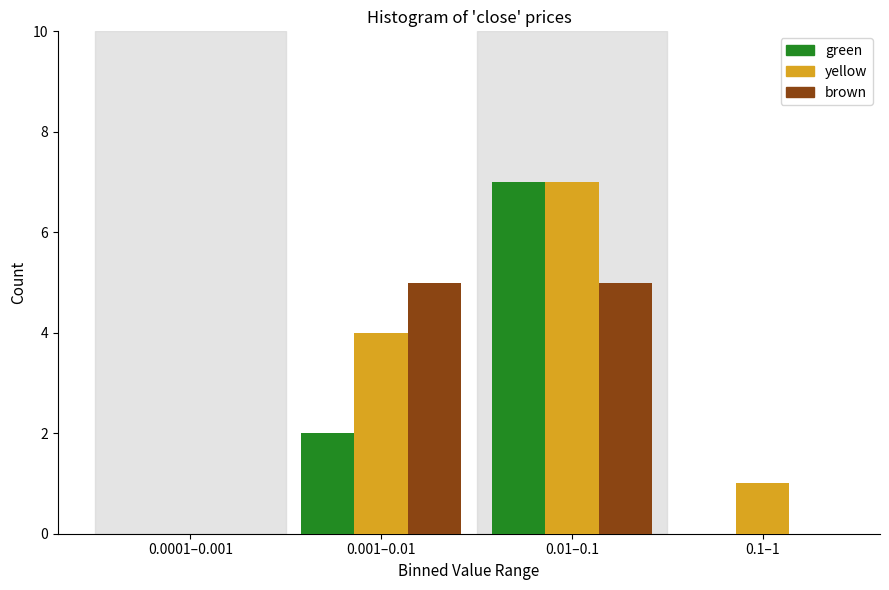

Reading left to right, what are all the values shown in this chart?

green: 0.0001–0.001=0	0.001–0.01=2	0.01–0.1=7	0.1–1=0
yellow: 0.0001–0.001=0	0.001–0.01=4	0.01–0.1=7	0.1–1=1
brown: 0.0001–0.001=0	0.001–0.01=5	0.01–0.1=5	0.1–1=0